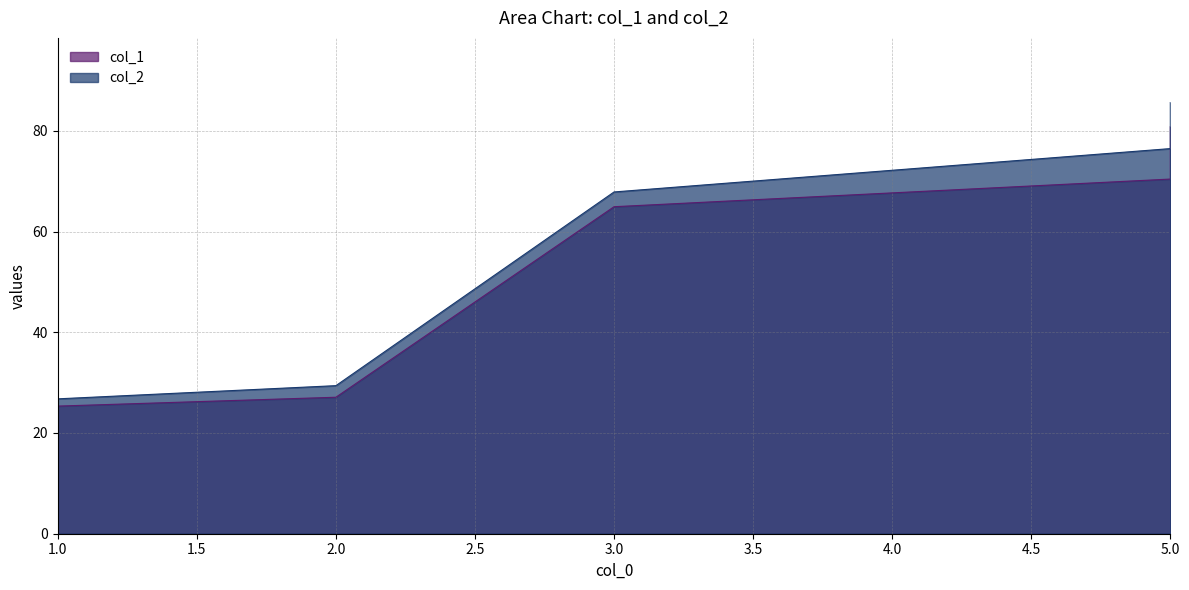

List the labels in order of col_2 value, largest first.

5, 5, 3, 2, 1